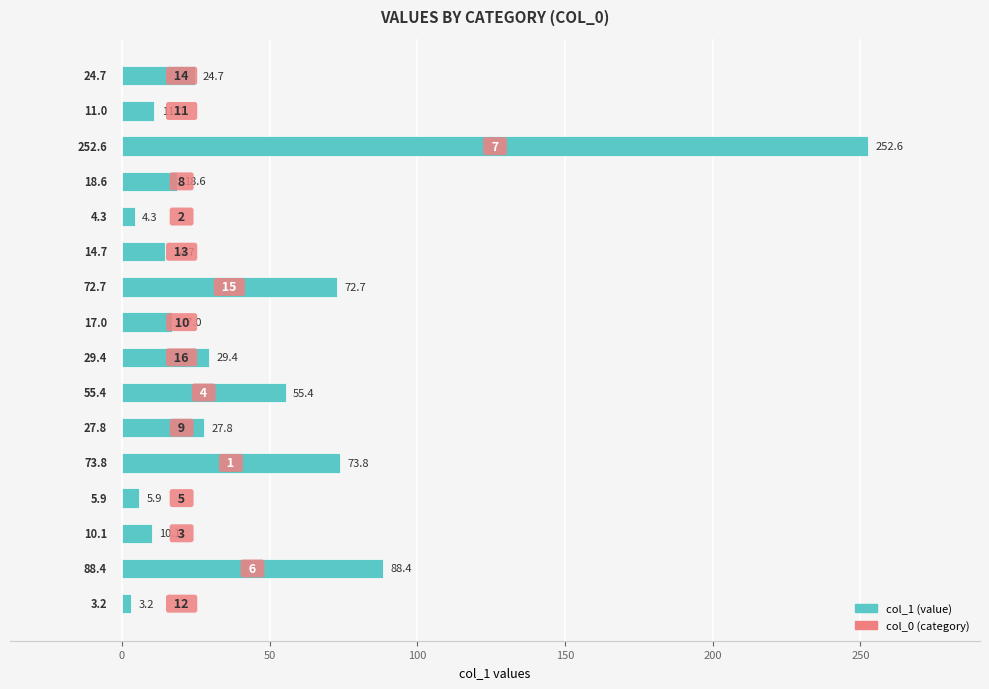

What is the approximate value at 1?

73.8